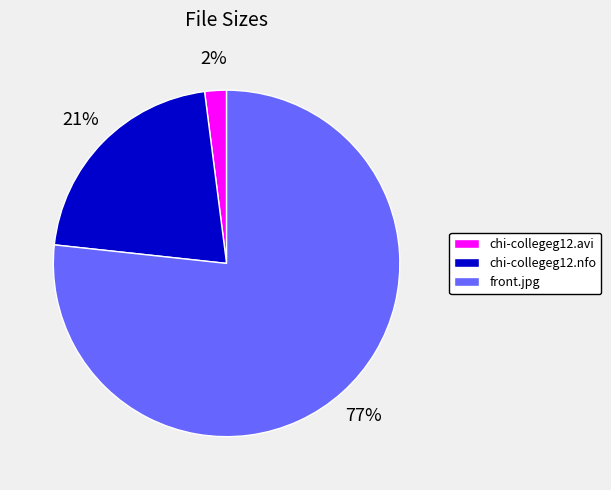

Which has a higher value, chi-collegeg12.nfo or chi-collegeg12.avi?

chi-collegeg12.nfo